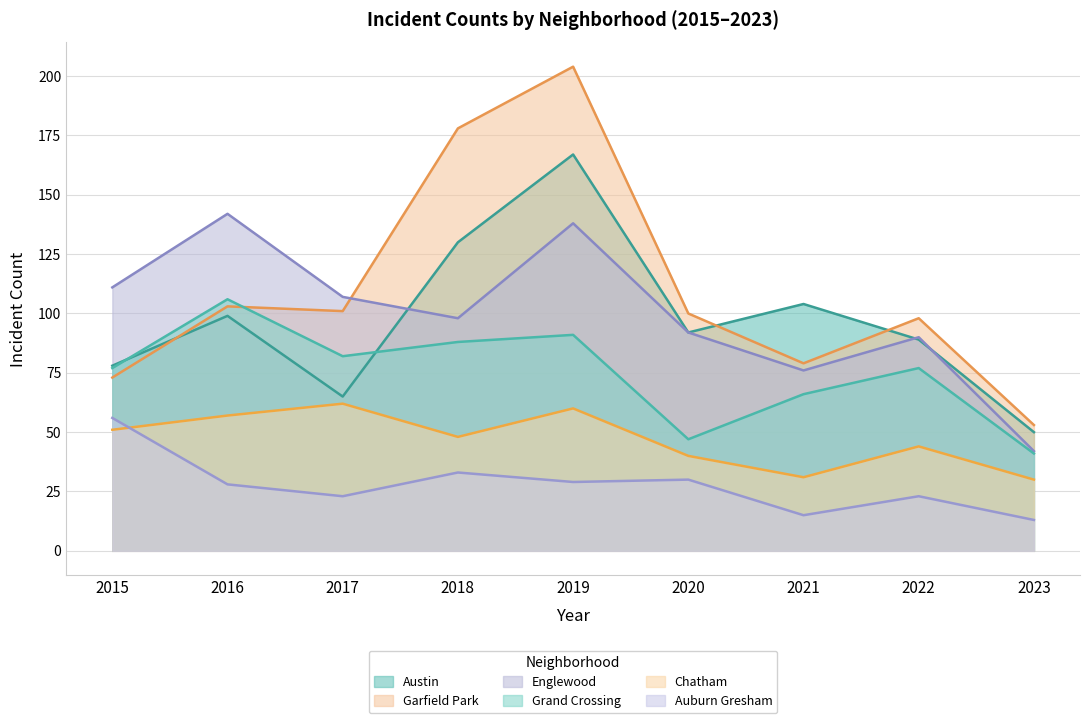

Reading left to right, transcribe all the data shown in this chart.

Austin: 2015=78	2016=99	2017=65	2018=130	2019=167	2020=92	2021=104	2022=89	2023=50
Garfield Park: 2015=73	2016=103	2017=101	2018=178	2019=204	2020=100	2021=79	2022=98	2023=53
Englewood: 2015=111	2016=142	2017=107	2018=98	2019=138	2020=92	2021=76	2022=90	2023=42
Grand Crossing: 2015=77	2016=106	2017=82	2018=88	2019=91	2020=47	2021=66	2022=77	2023=41
Chatham: 2015=51	2016=57	2017=62	2018=48	2019=60	2020=40	2021=31	2022=44	2023=30
Auburn Gresham: 2015=56	2016=28	2017=23	2018=33	2019=29	2020=30	2021=15	2022=23	2023=13